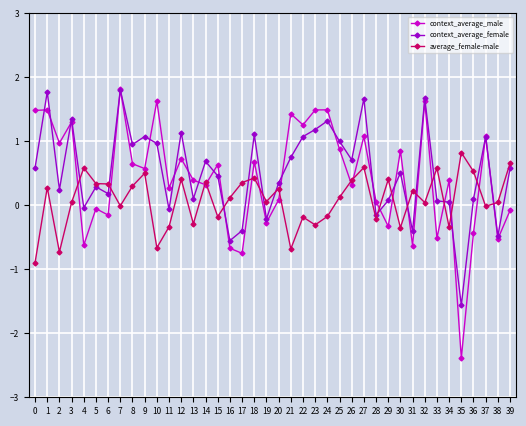

Which series changed the most between 24 and 29?

context_average_male